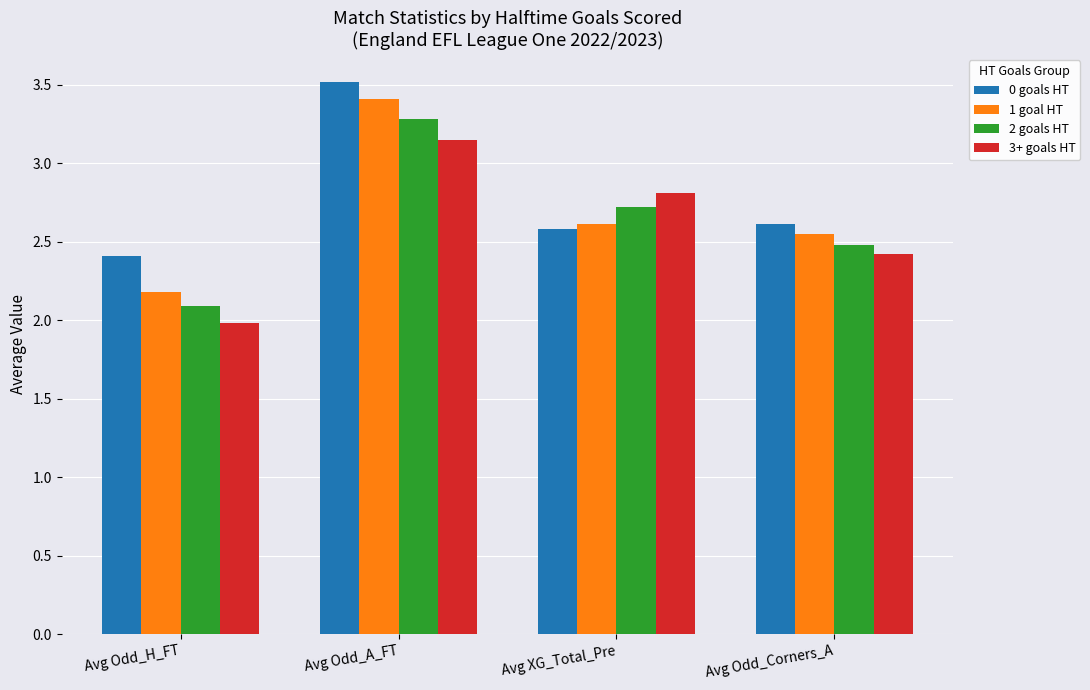

What is the value of the 3+ goals HT bar at the 3rd from the left?

2.8